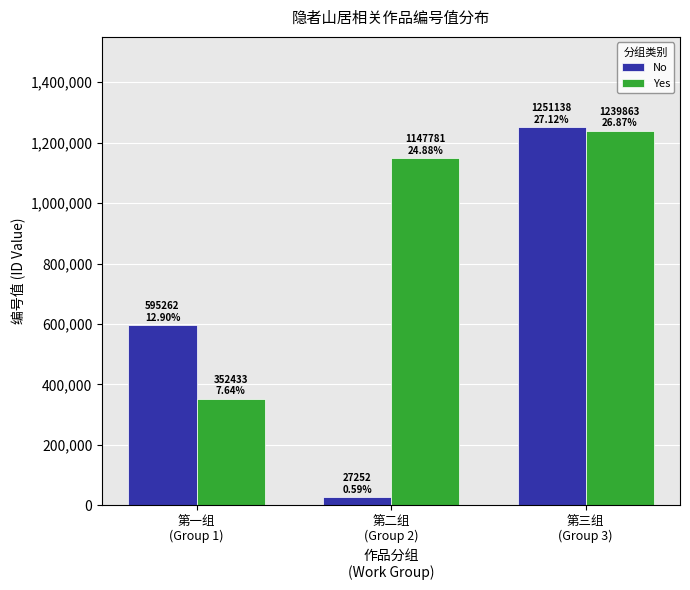

What is the sum of all No values?

1873652